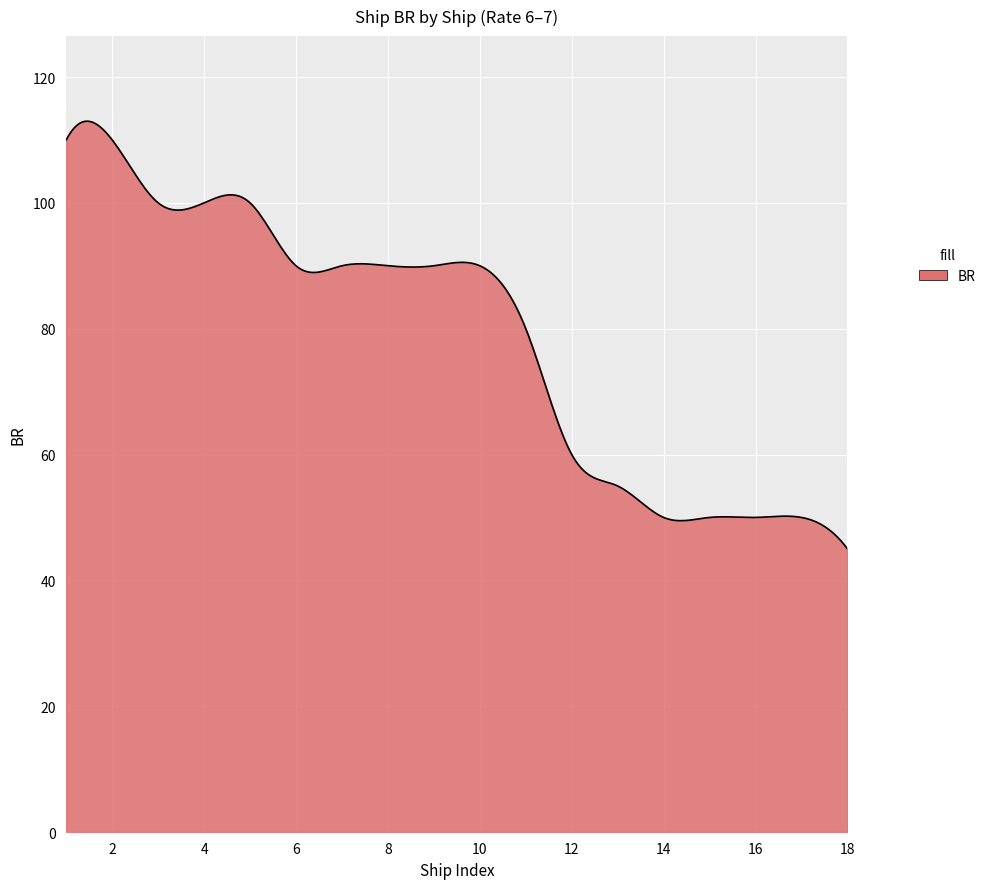

What is the minimum value shown in the chart?

45.0